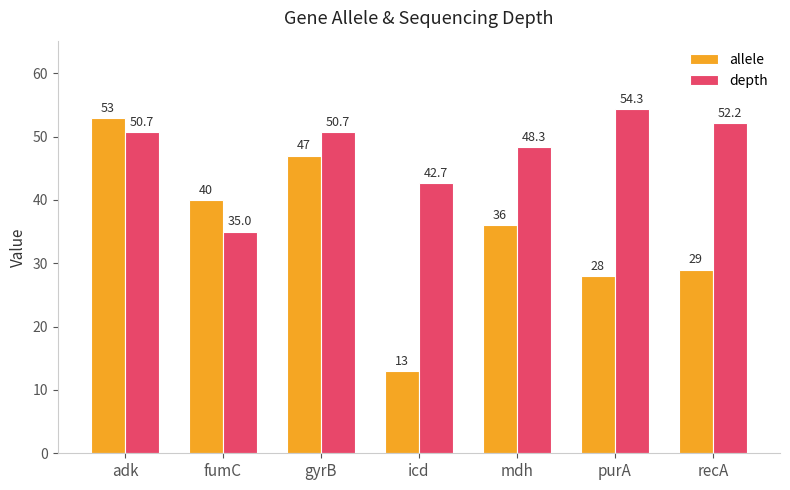

Are the bars grouped side by side (vs. stacked)?

Yes